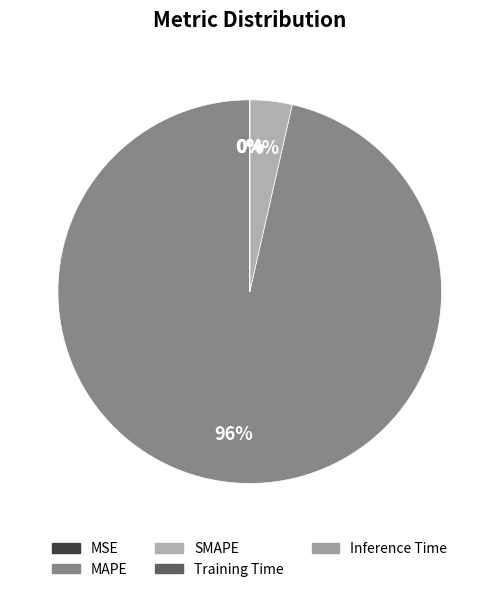

Rank the categories by value from highest to lowest.

MAPE, SMAPE, MSE, Training Time, Inference Time